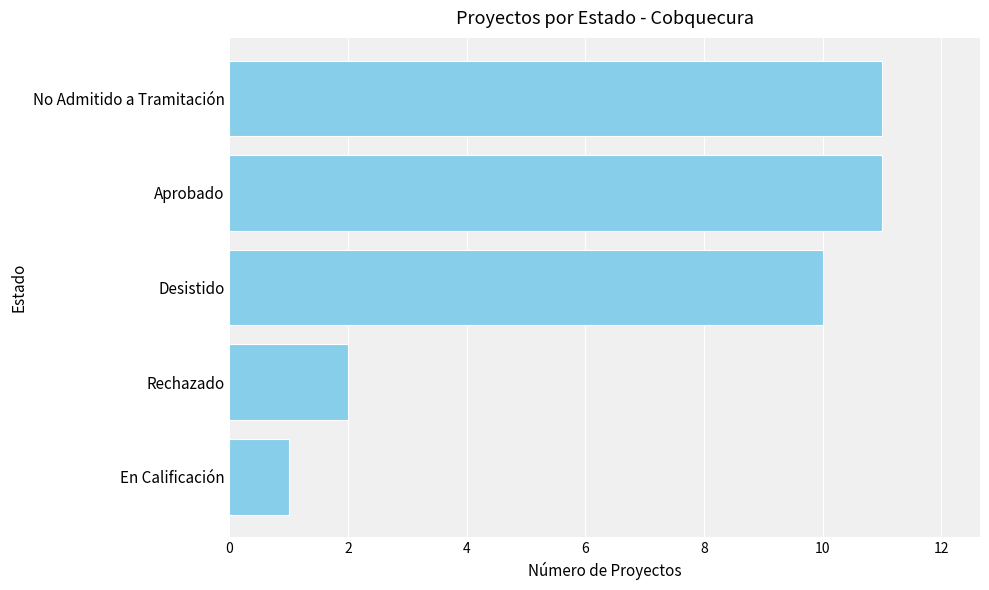

True or false: the data shows 11 at No Admitido a Tramitación.

True